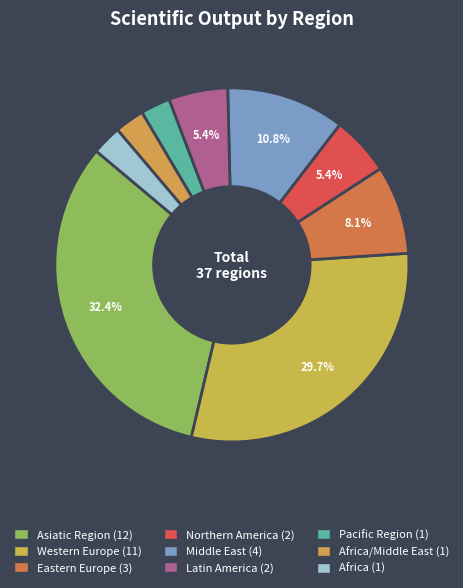

Which category has the biggest portion of the pie?

Asiatic Region